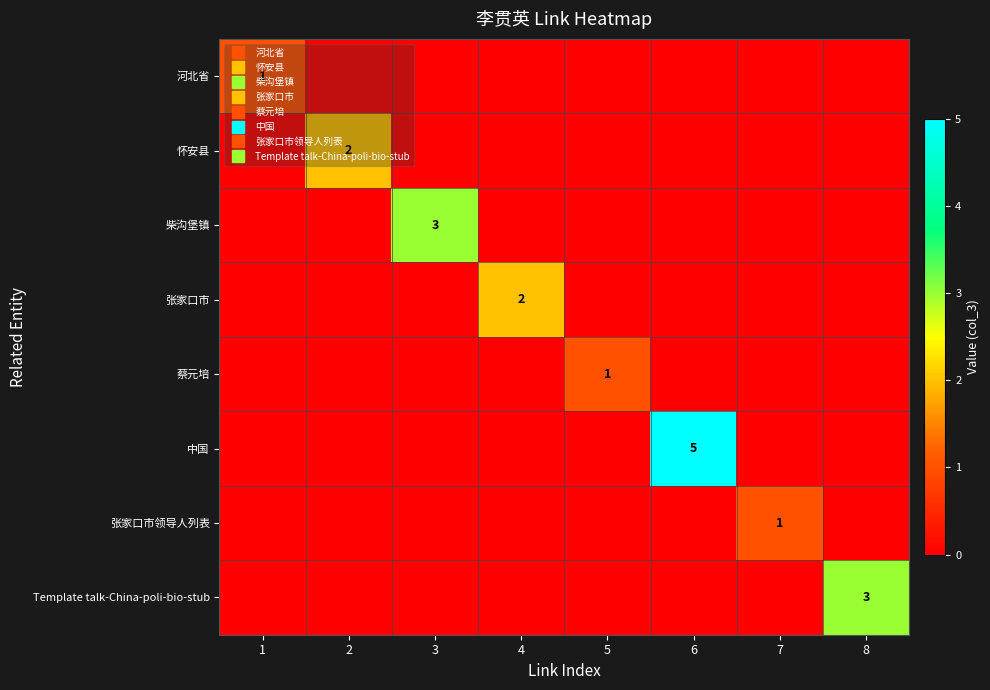

At 4, list the series in order from smallest to largest.

河北省, 怀安县, 柴沟堡镇, 蔡元培, 中国, 张家口市领导人列表, Template talk-China-poli-bio-stub, 张家口市